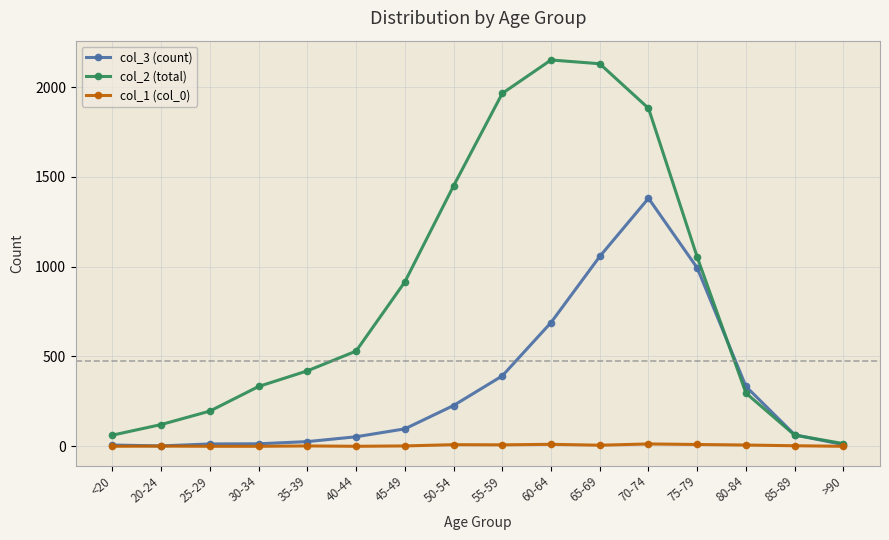

Which series has the largest range (max minus min)?

col_2 (total)